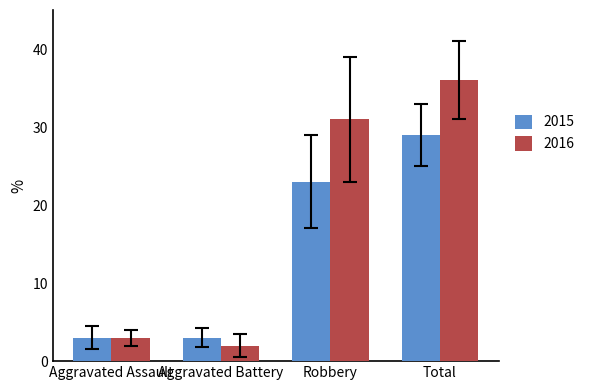

Between Robbery and Total, which series saw the biggest shift?

2015